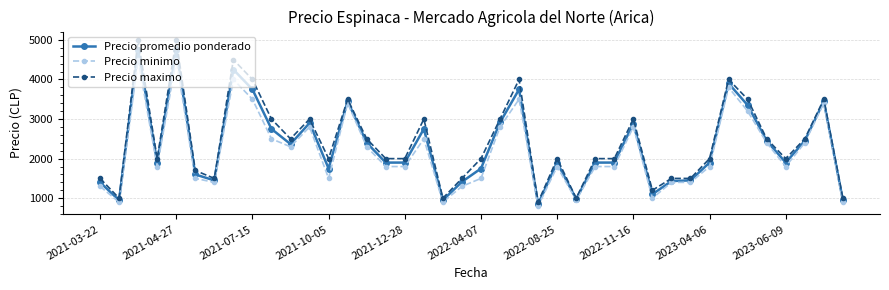

List the series in order of their peak value, highest first.

Precio maximo, Precio promedio ponderado, Precio minimo